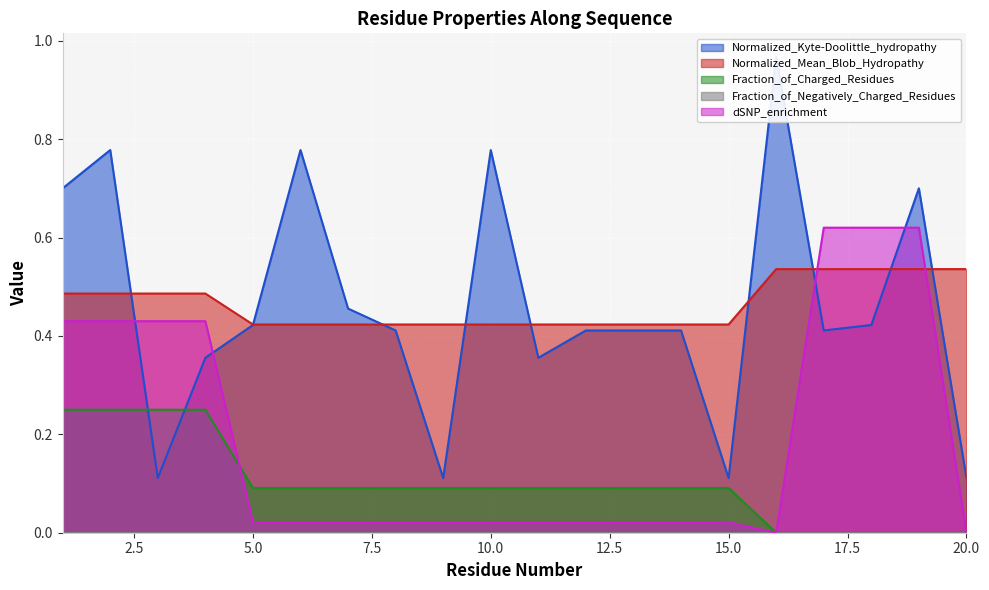

Where is Normalized_Kyte-Doolittle_hydropathy nearest to the value 0?

3